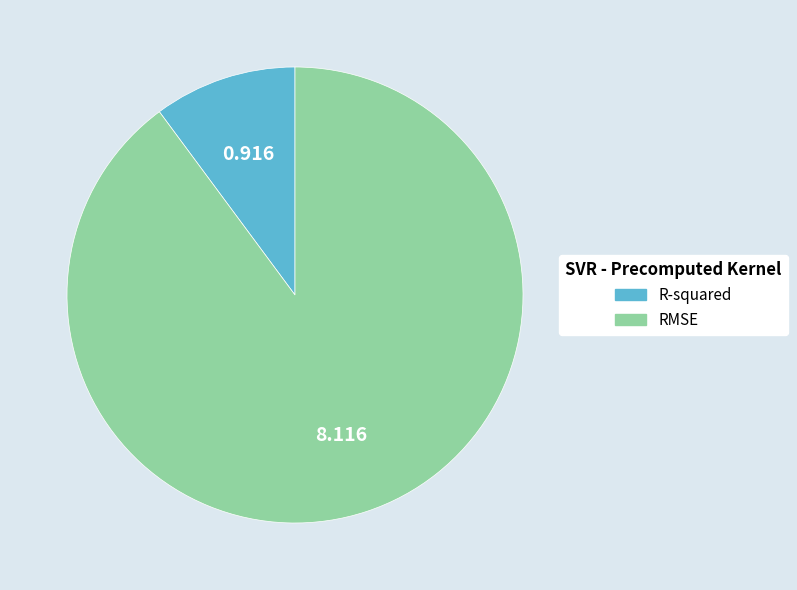

Which category has the smallest portion of the pie?

R-squared